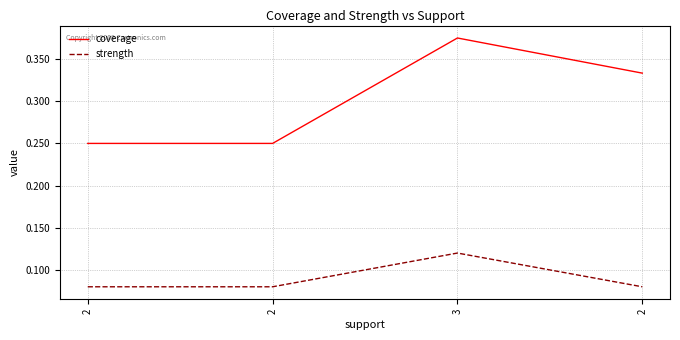

Rank the series by their maximum value, from highest to lowest.

coverage, strength